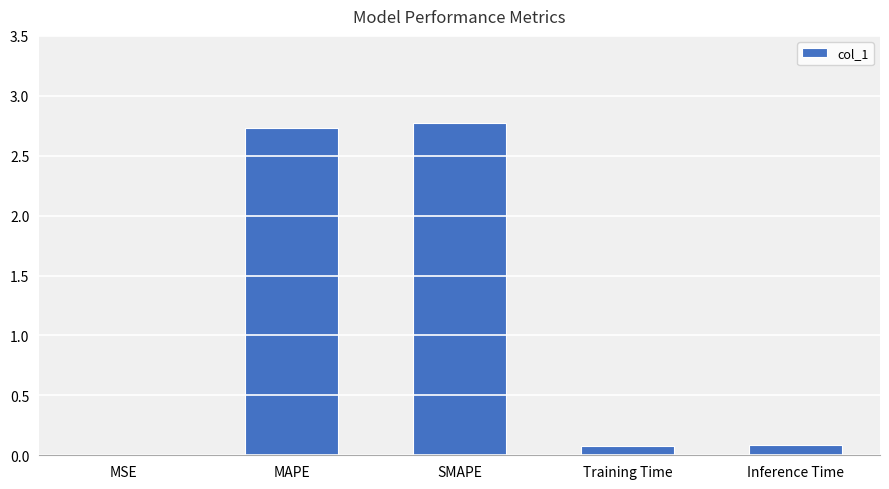

True or false: the data shows 4.7 at MAPE.

False